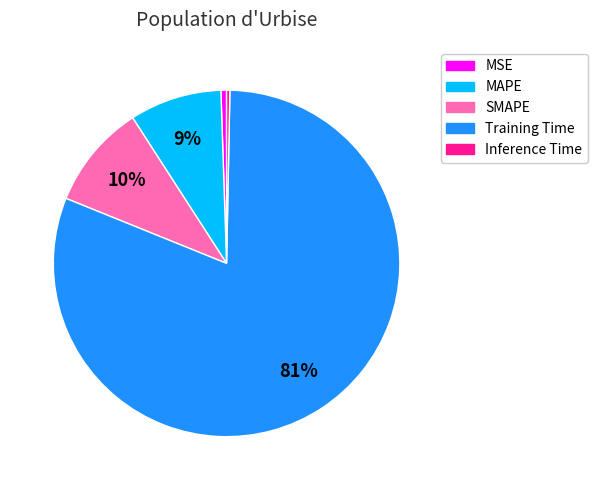

Which category has the biggest portion of the pie?

Training Time